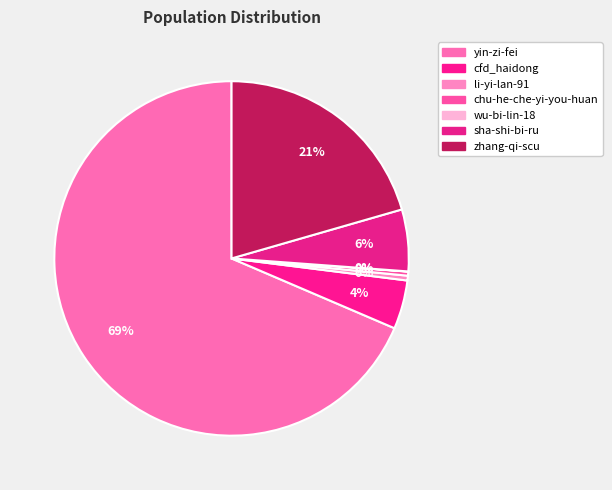

Which slice is the smallest?

wu-bi-lin-18